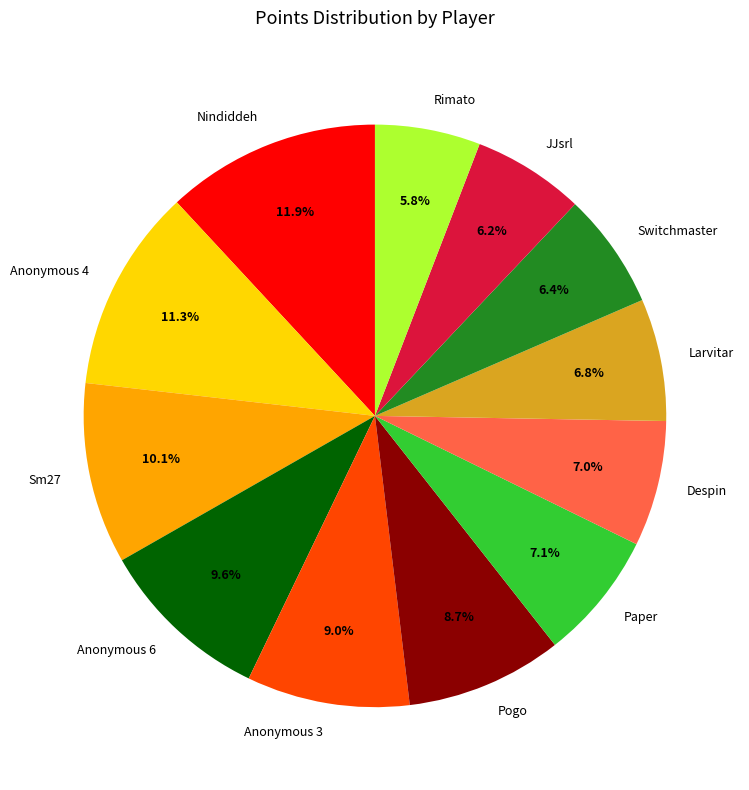

What is the largest slice in the pie chart?

Nindiddeh